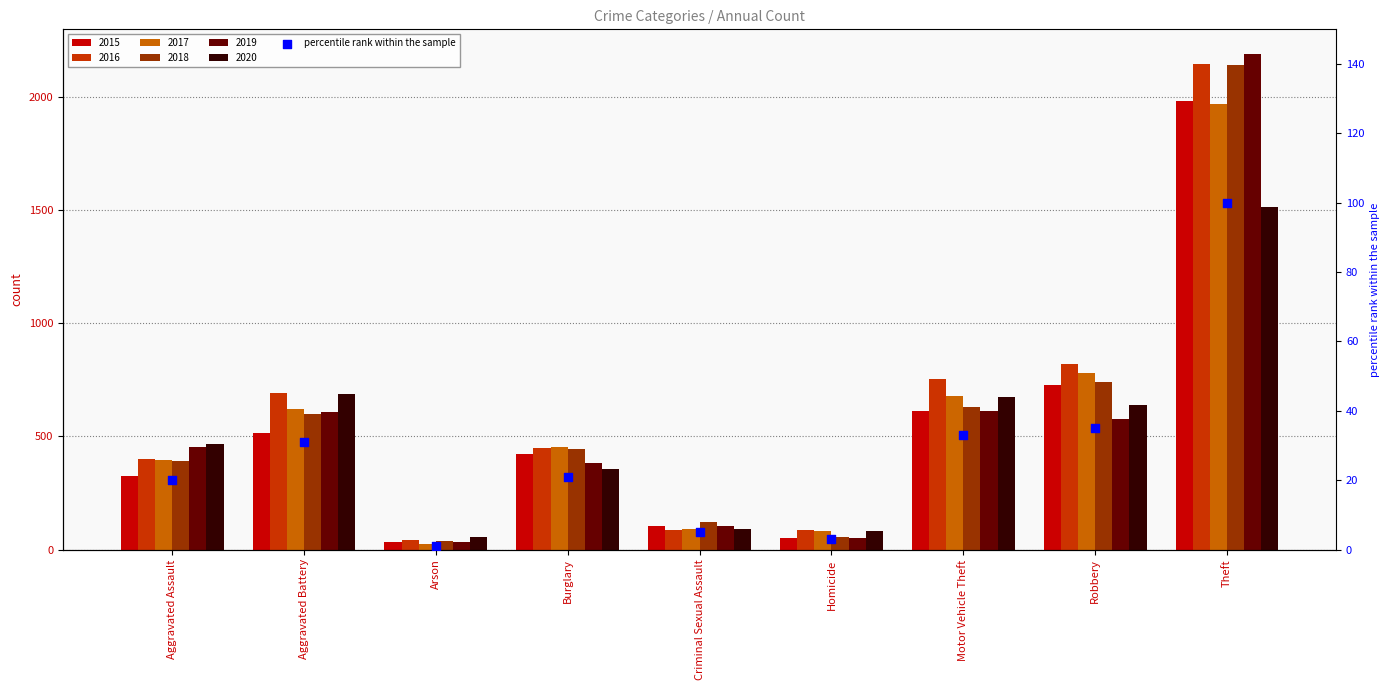

What is the ratio of the value at Burglary to the value at Aggravated Assault?

1.1